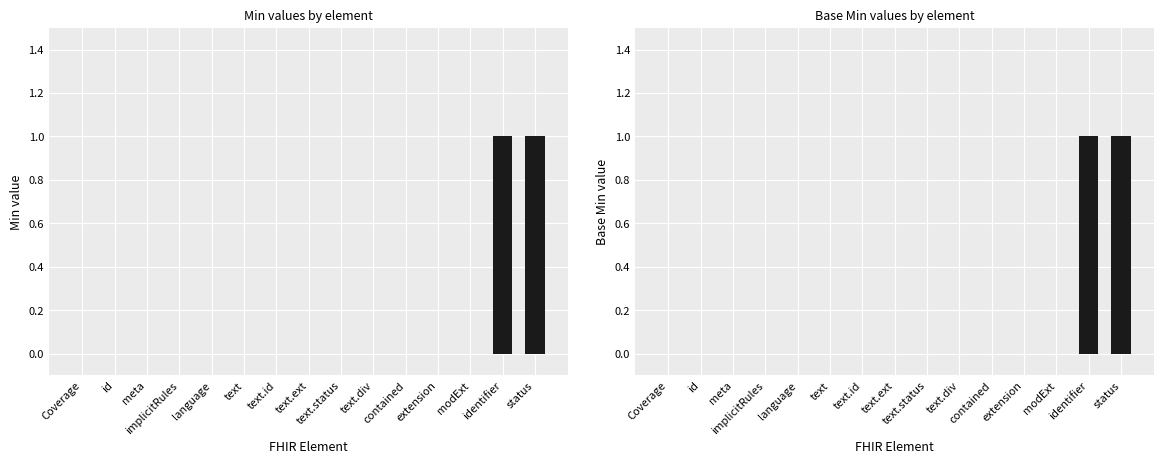

Which label corresponds to the largest value in the chart?

identifier